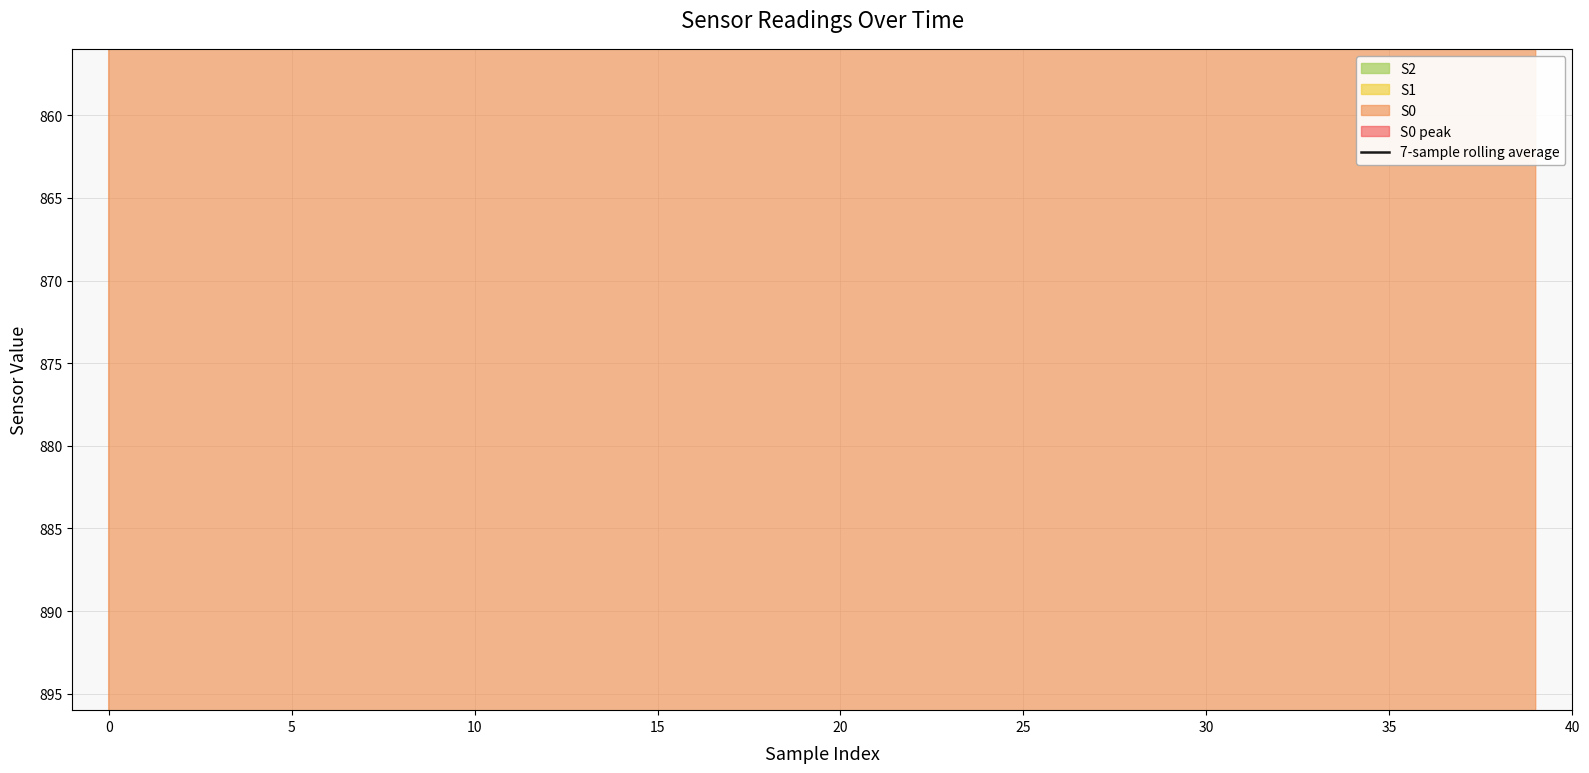

Which has a higher value, 24 or 20?

20